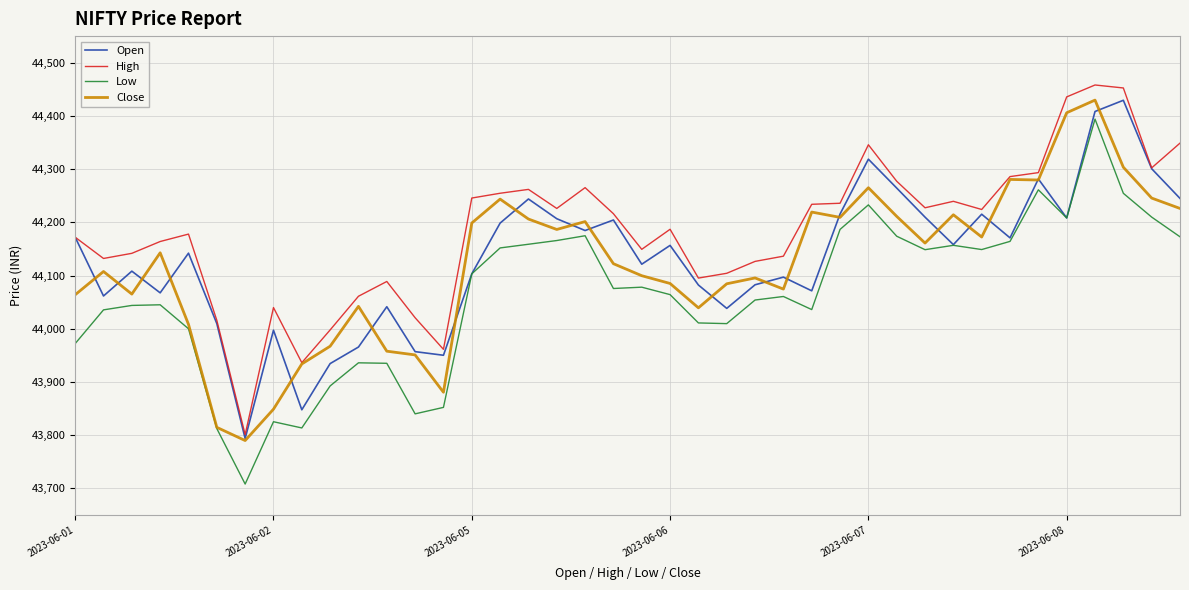

What is the highest value of the Open series?

44429.4